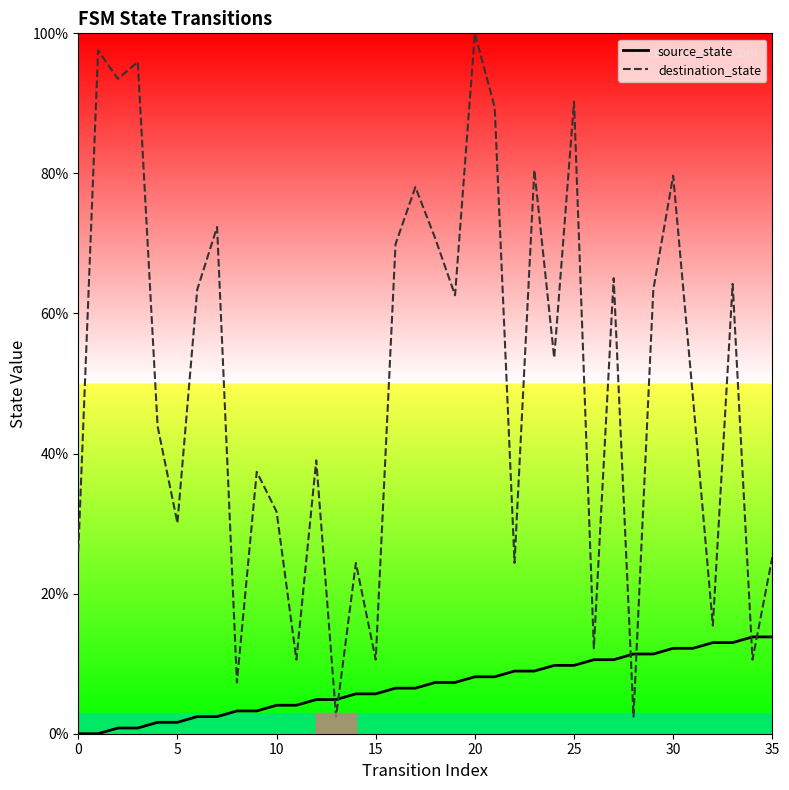

True or false: source_state has more than 2 points higher than both neighbors.

False